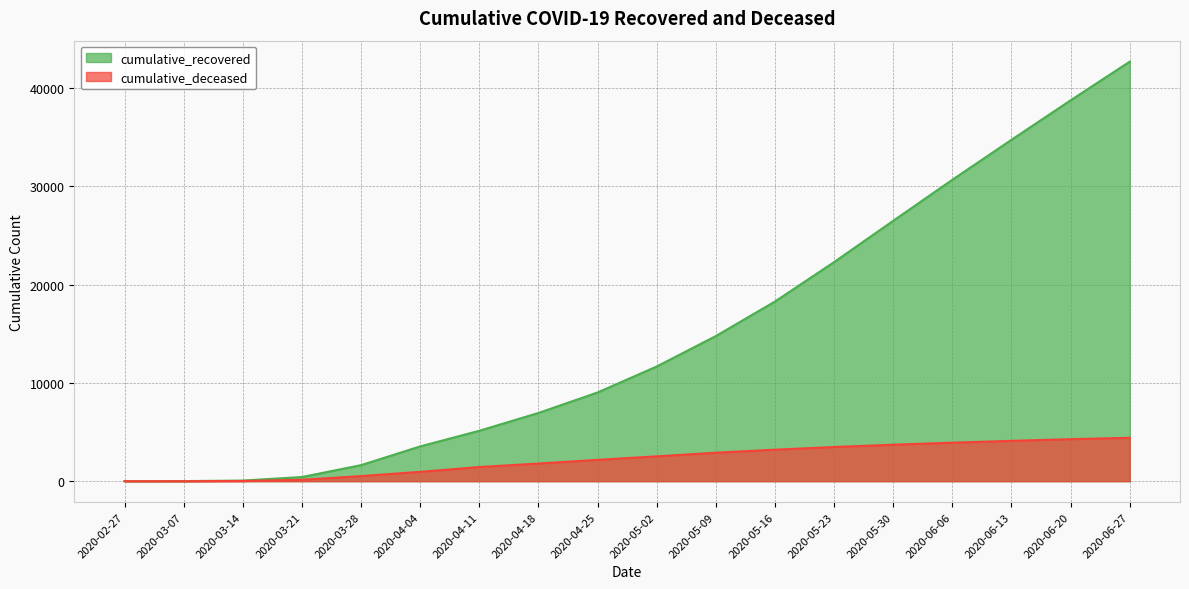

True or false: cumulative_deceased and cumulative_recovered cross at least once.

False